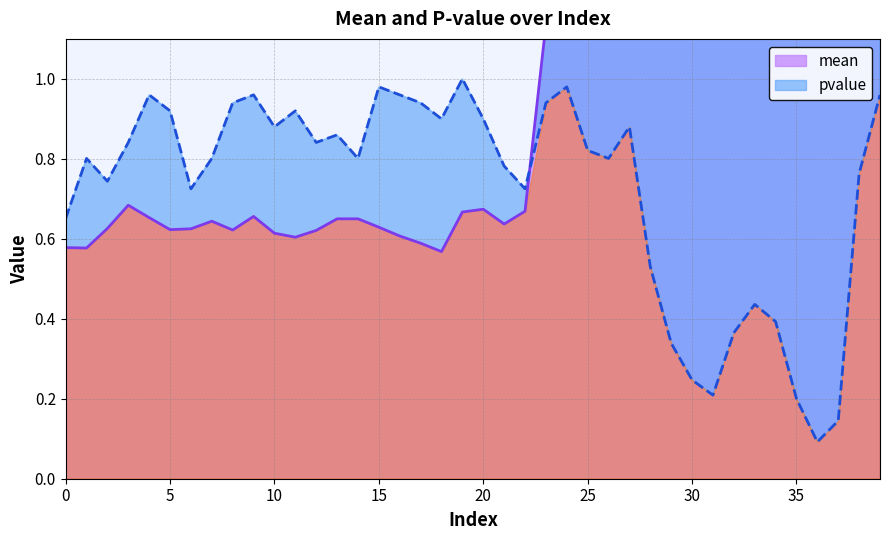

How many interior local peaks does the mean series have?

9